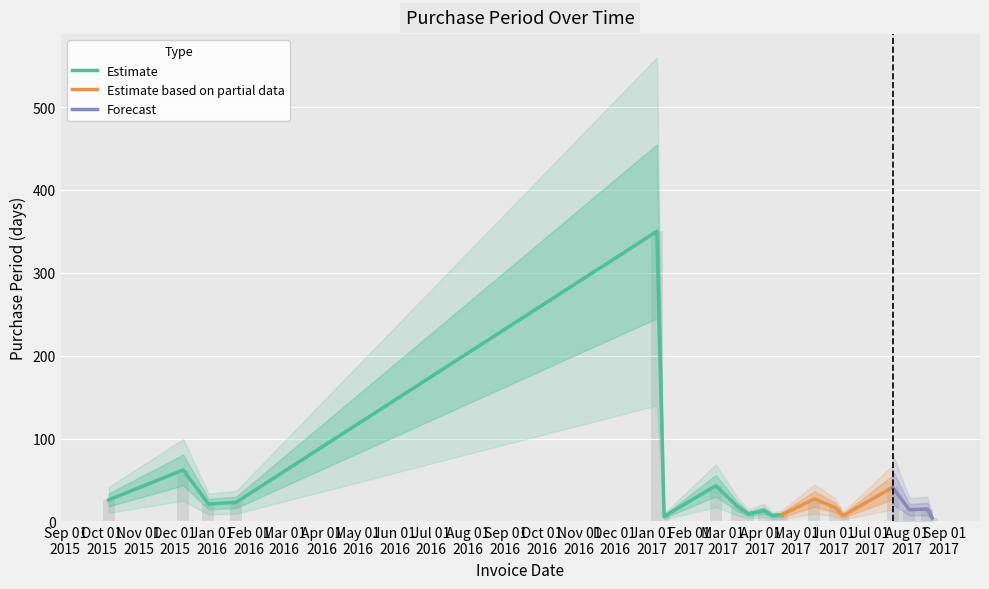

What is the average value?

37